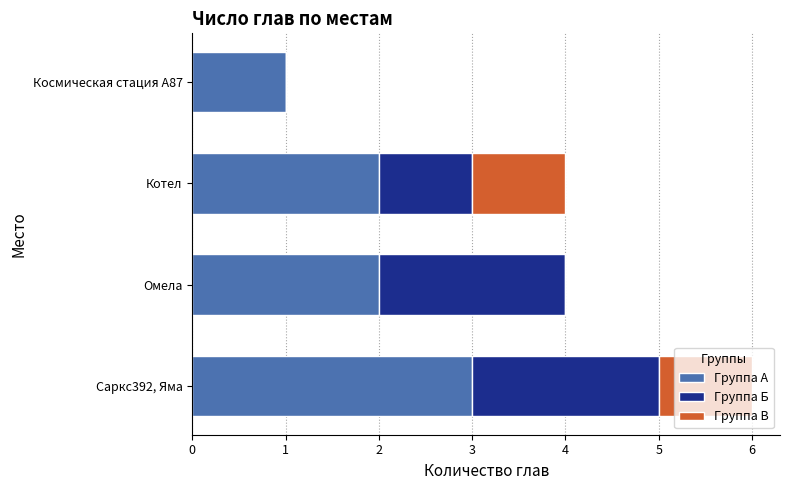

What is the maximum value for Группа А?

3